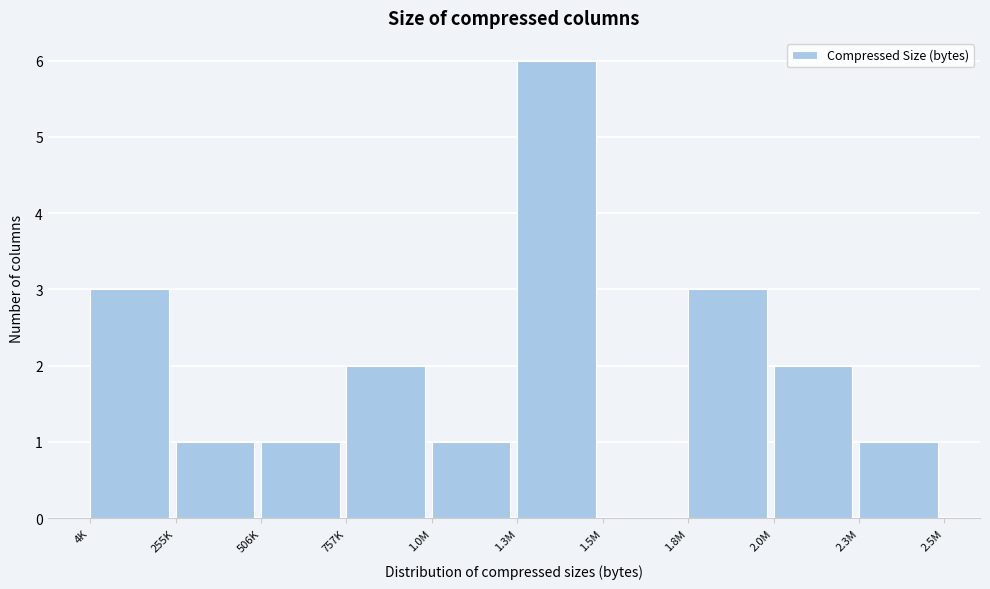

Reading left to right, what are all the values shown in this chart?

4K=3	255K=1	506K=1	757K=2	1.0M=1	1.3M=6	1.5M=0	1.8M=3	2.0M=2	2.3M=1